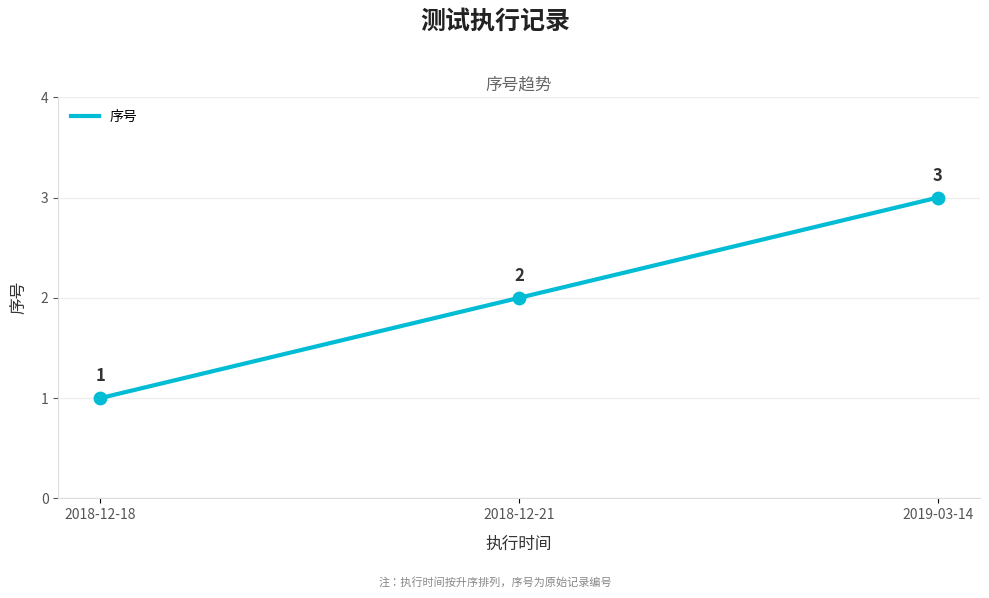

What is the change in value from 2018-12-18 09:45:23 to 2018-12-21 09:55:59?

+1